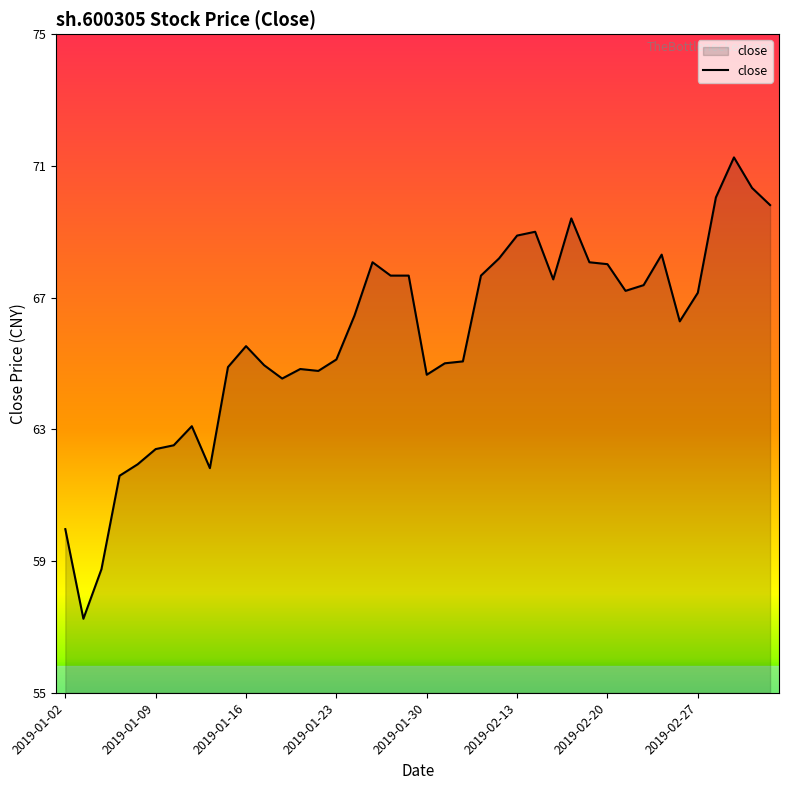

What is the difference between the maximum and minimum values?

14.0